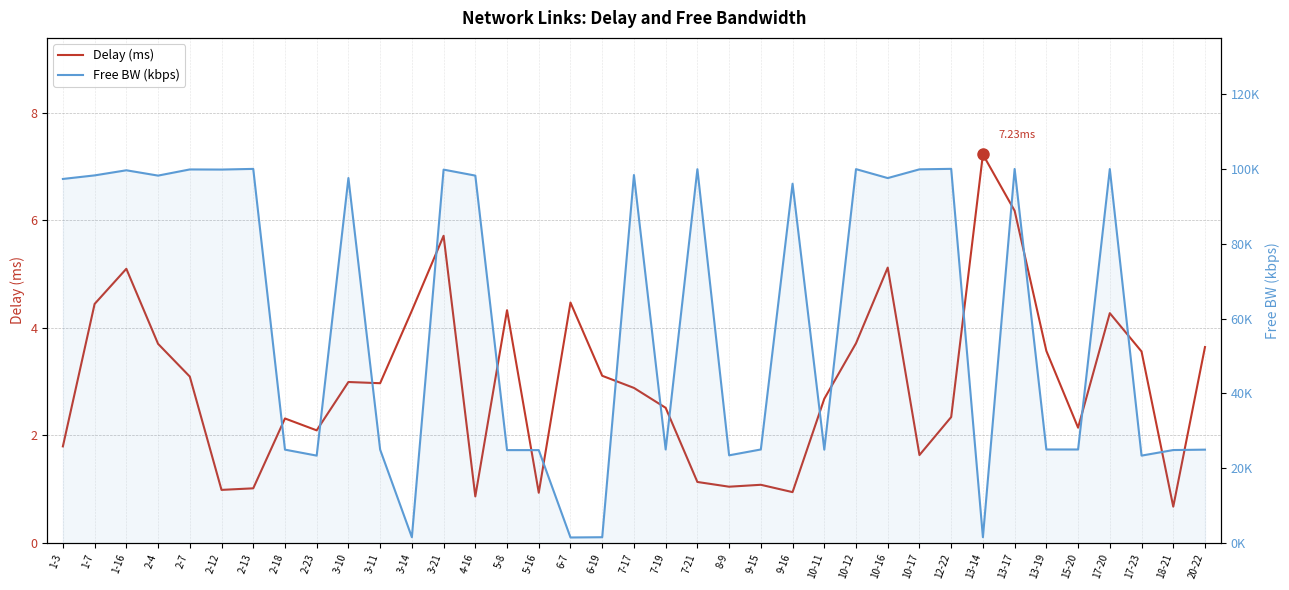

Where is the first local maximum for Delay (ms)?

1-16